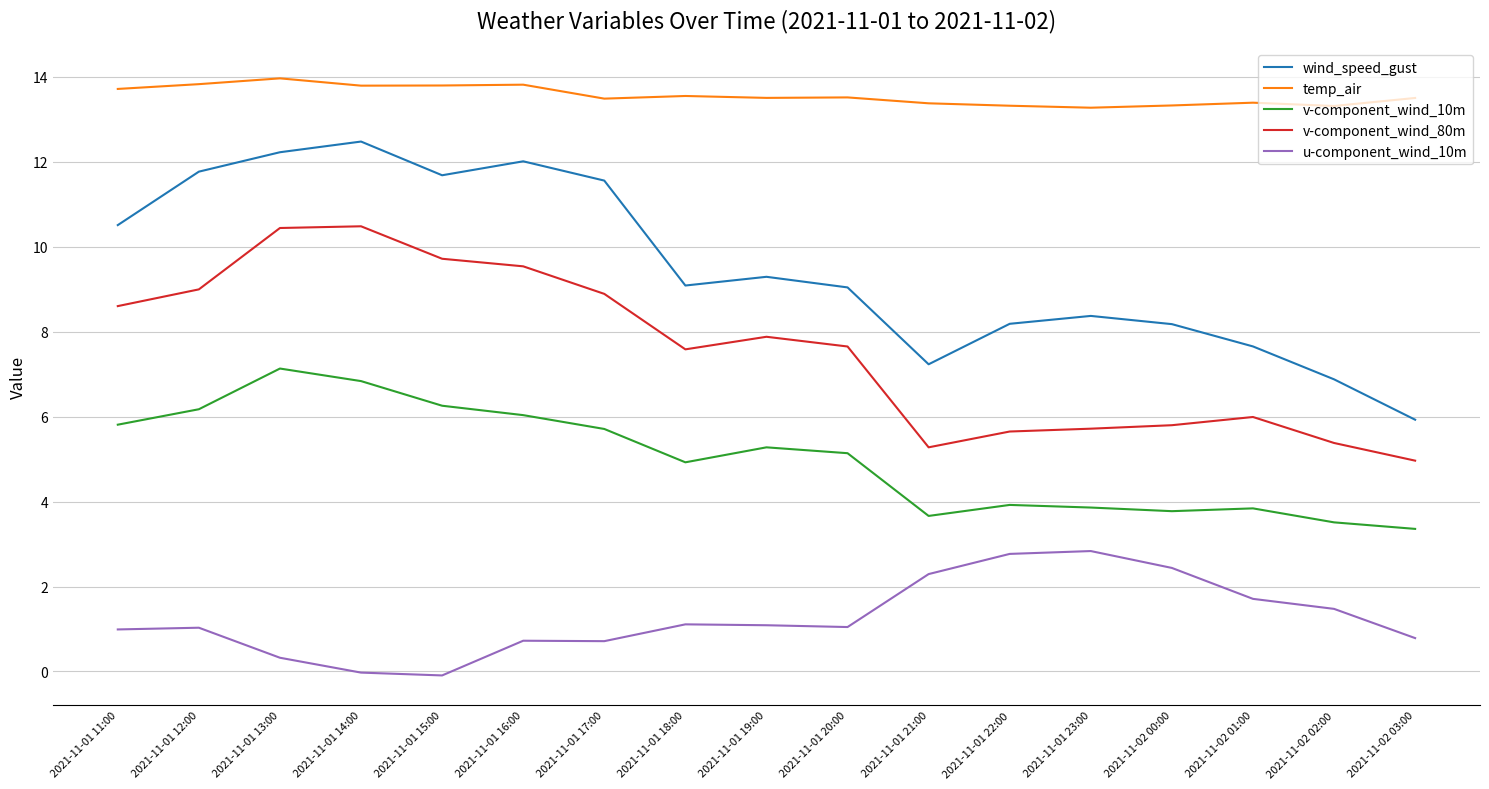

How many series are shown in this chart?

5